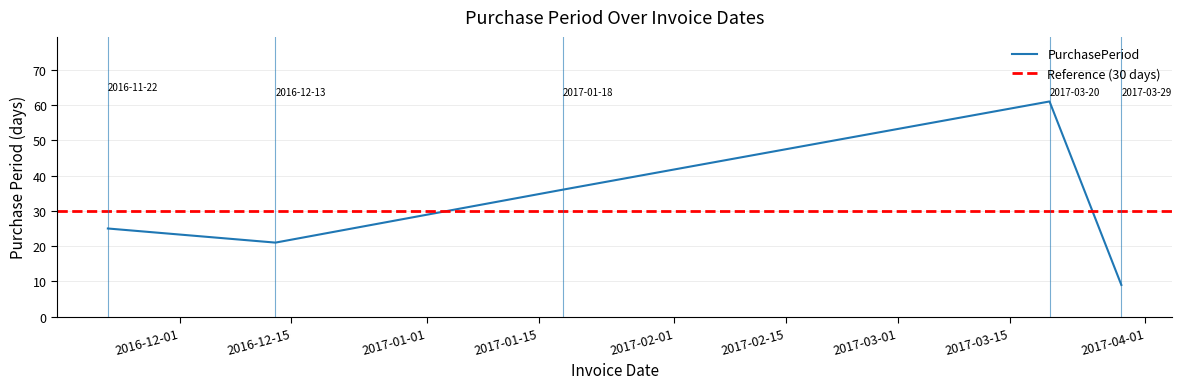

Does the chart display data point markers on the line(s)?

No